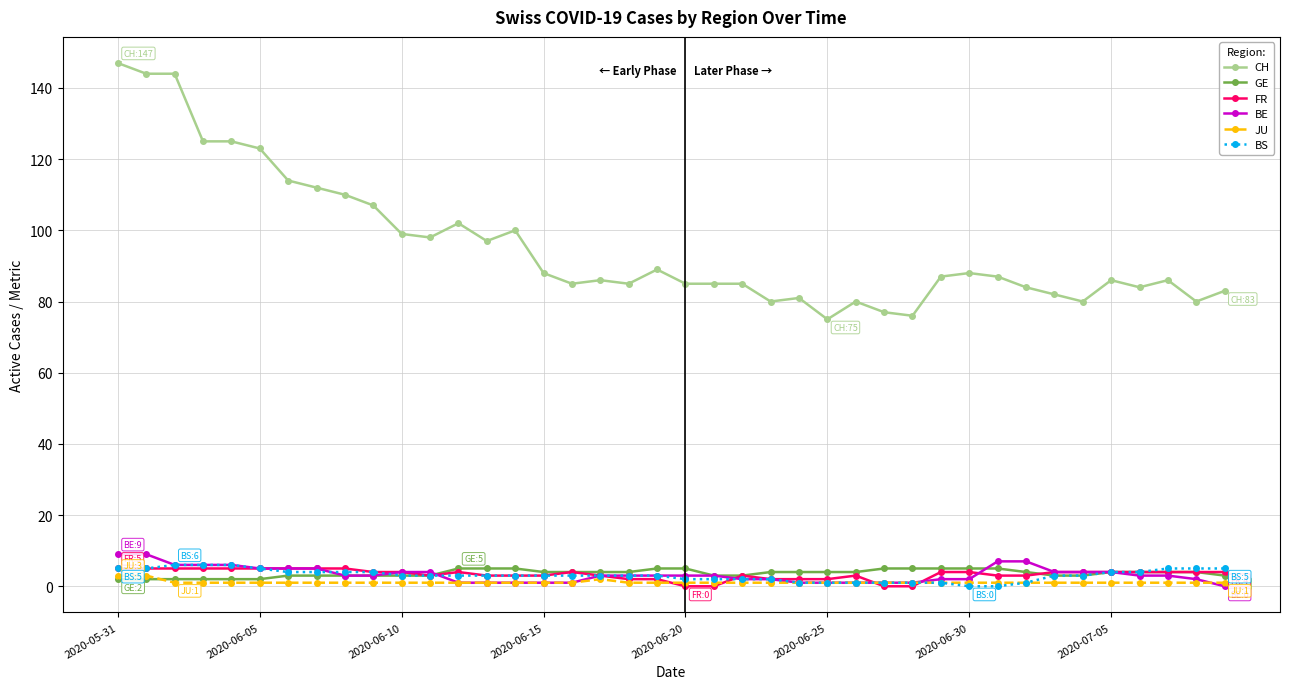

What is the maximum value shown in the chart?

147